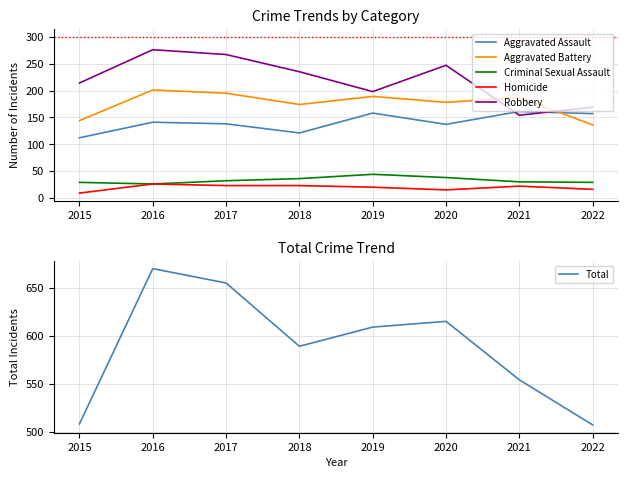

How many categories are shown in the chart?

8